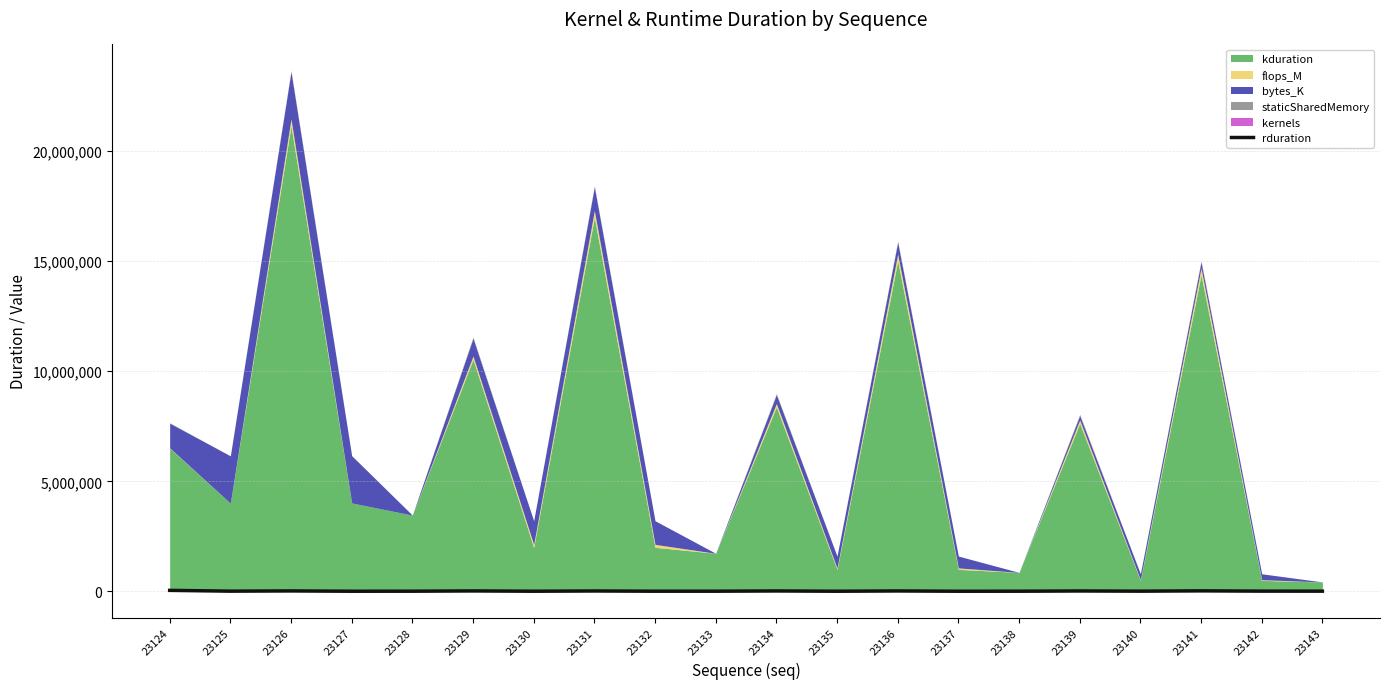

True or false: the data has more than 2 interior local peaks.

True